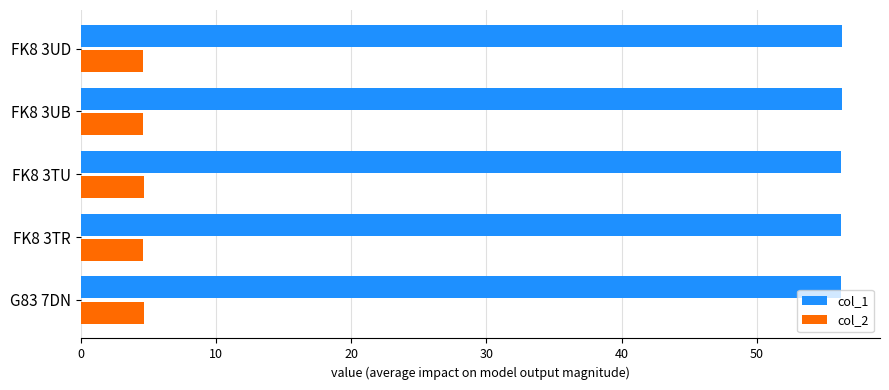

Which series has the largest total across all categories?

col_1